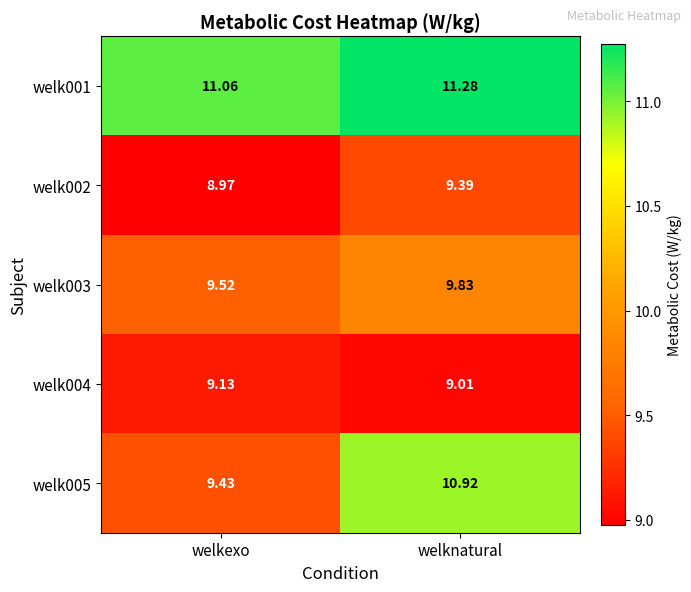

Where is welk004 nearest to the value 9?

welknatural